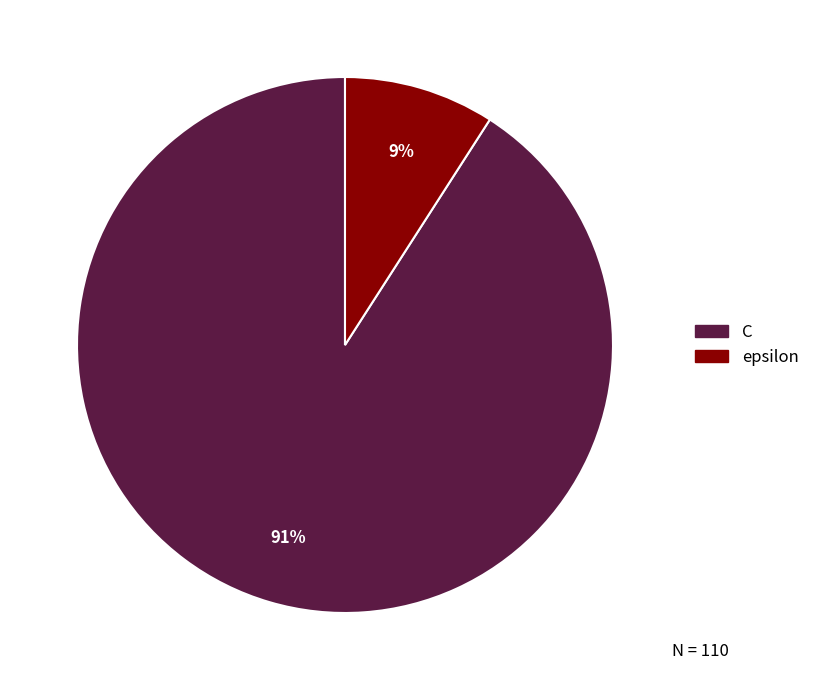

How many slices are in this pie chart?

2